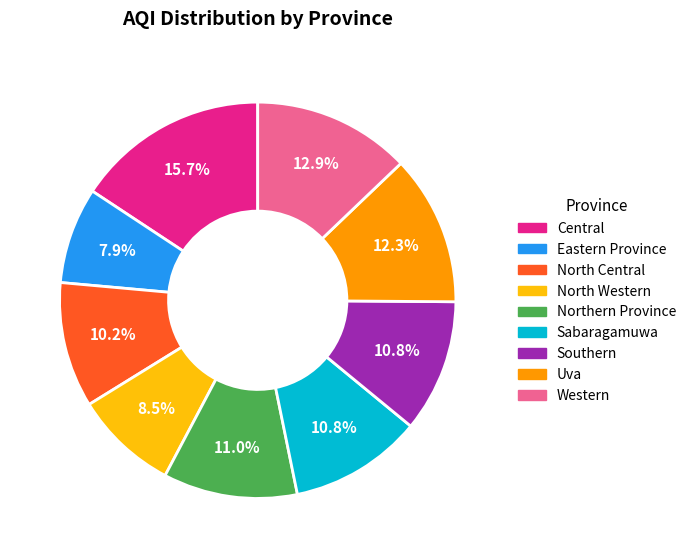

To the nearest percent, what is the difference between the largest and smallest slice percentages?

8%